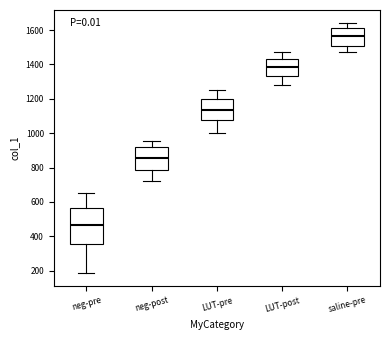

Reading left to right, transcribe this box plot: for each box, give where its median line is, the range the box spans, and where its two whiskers end, as read against the y-axis. The values are not printed on the chart, so give them approximately, as read against the axis.

neg-pre: median 460, box 360 to 560, whiskers 180 to 660
neg-post: median 860, box 780 to 920, whiskers 720 to 960
LUT-pre: median 1140, box 1080 to 1200, whiskers 1000 to 1260
LUT-post: median 1380, box 1340 to 1440, whiskers 1280 to 1480
saline-pre: median 1560, box 1500 to 1620, whiskers 1480 to 1640